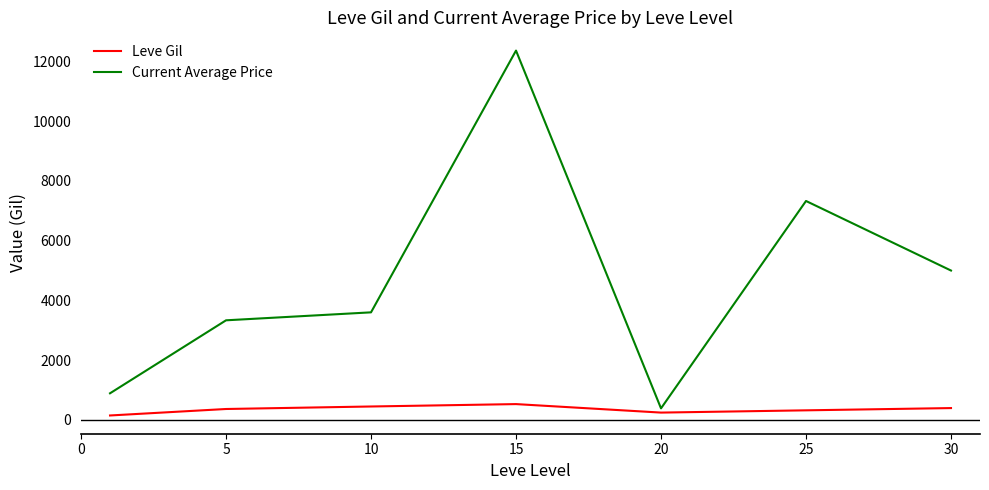

What is the greatest value displayed?

12366.2